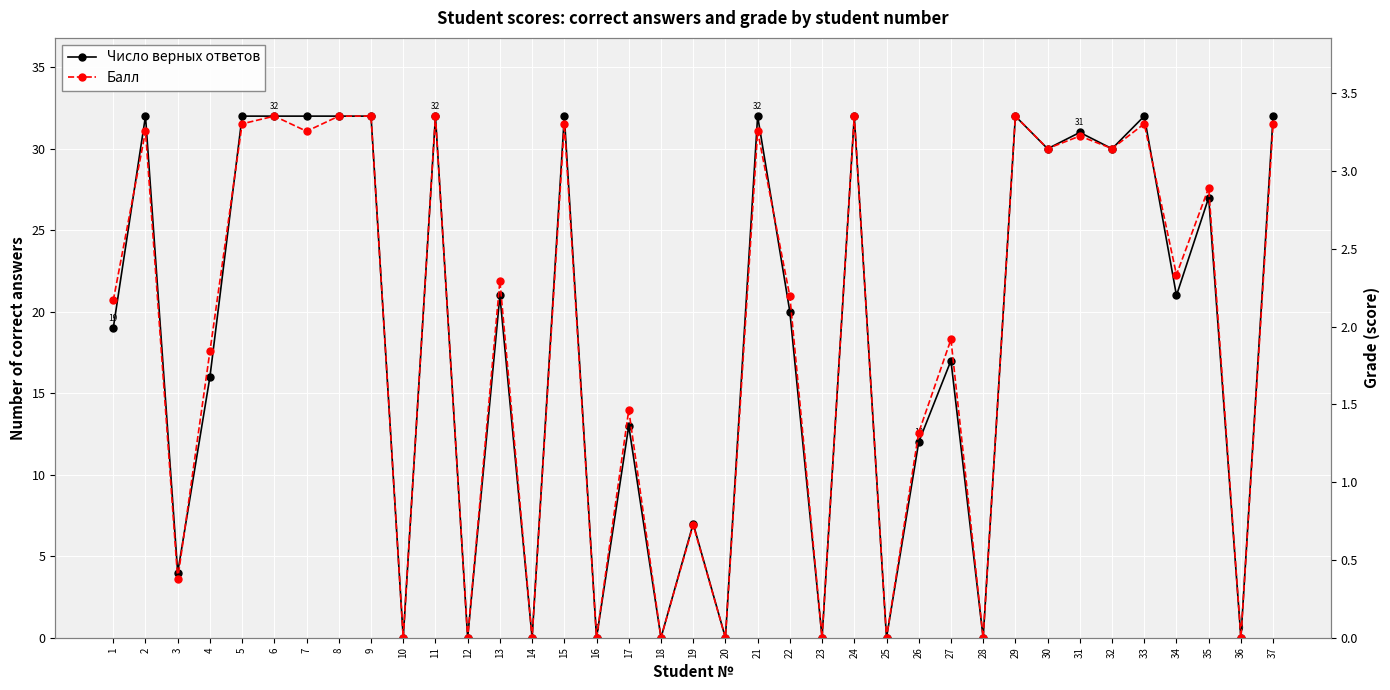

Where is the first local maximum for Число верных ответов?

2